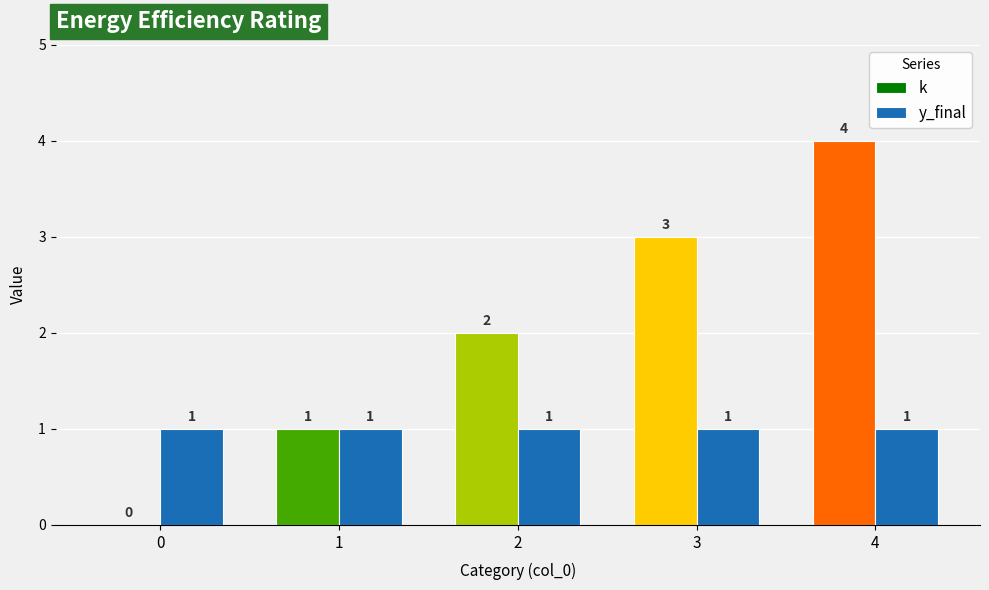

Between 1 and 2, which is larger?

2